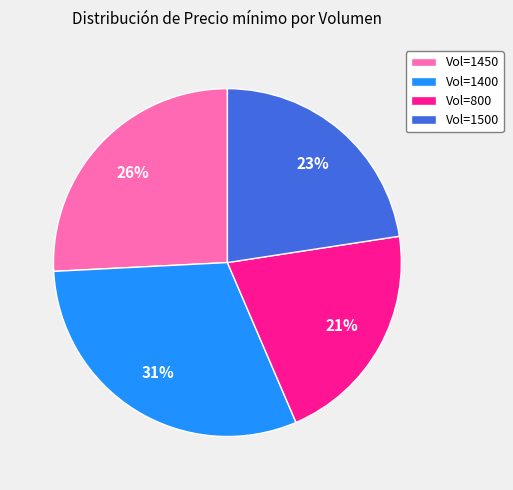

To the nearest percent, what portion does Vol=800 represent?

21%